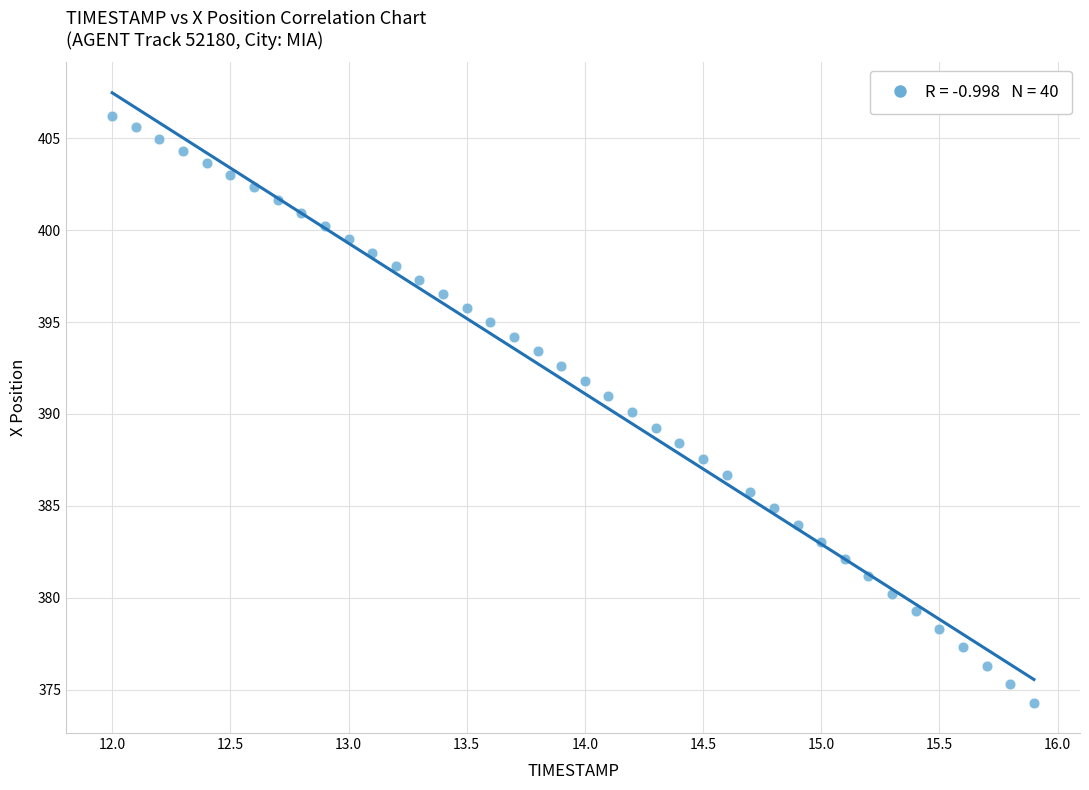

What is the range of X values (max minus min)?

3.9